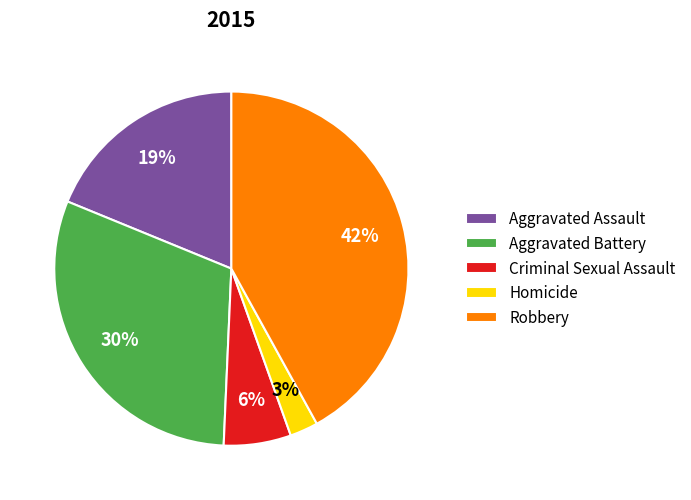

Which category has the smallest portion of the pie?

Homicide